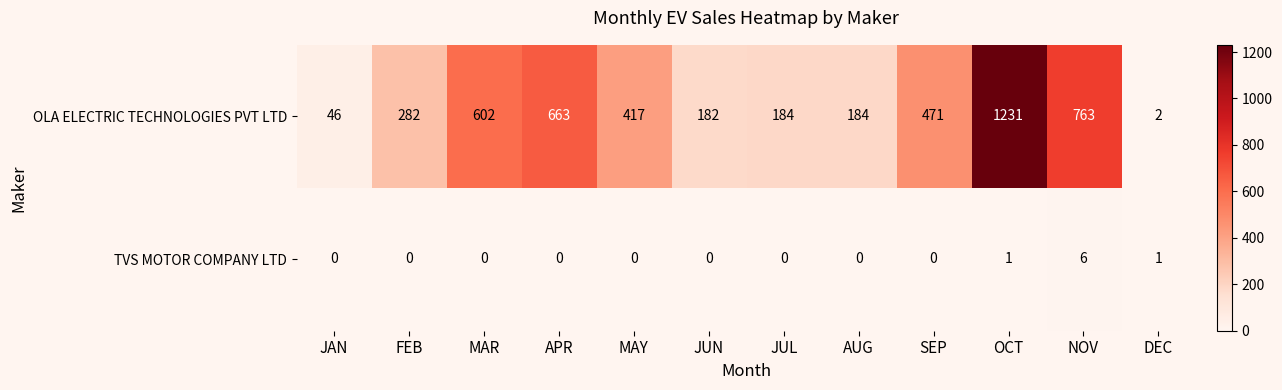

Rank the series by their average value, from highest to lowest.

OLA ELECTRIC TECHNOLOGIES PVT LTD, TVS MOTOR COMPANY LTD